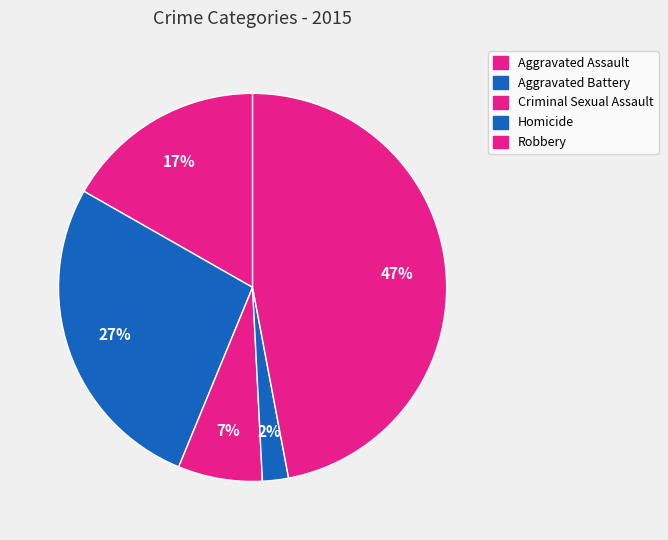

What is the ratio of the value at Aggravated Battery to the value at Aggravated Assault?

1.6